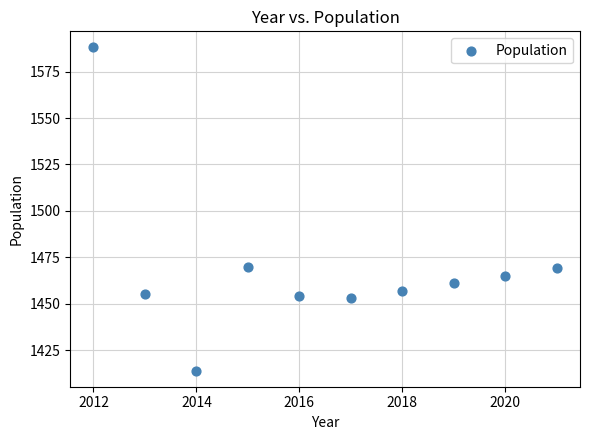

What is the average Y value?

1469